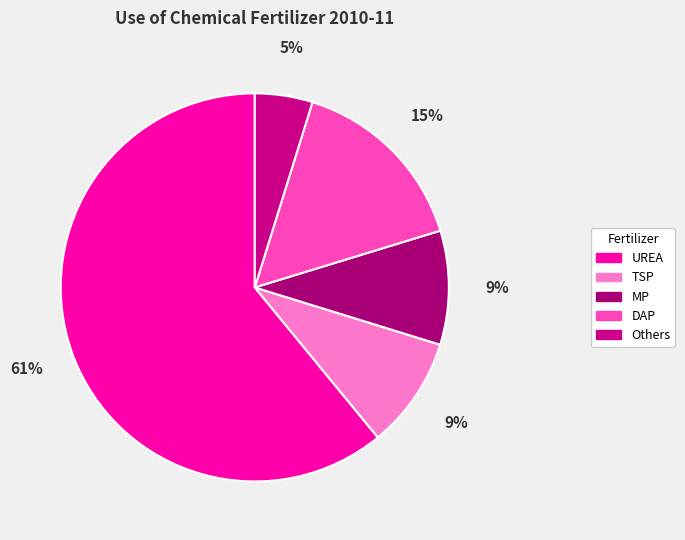

What percentage is the Others slice, to the nearest percent?

5%